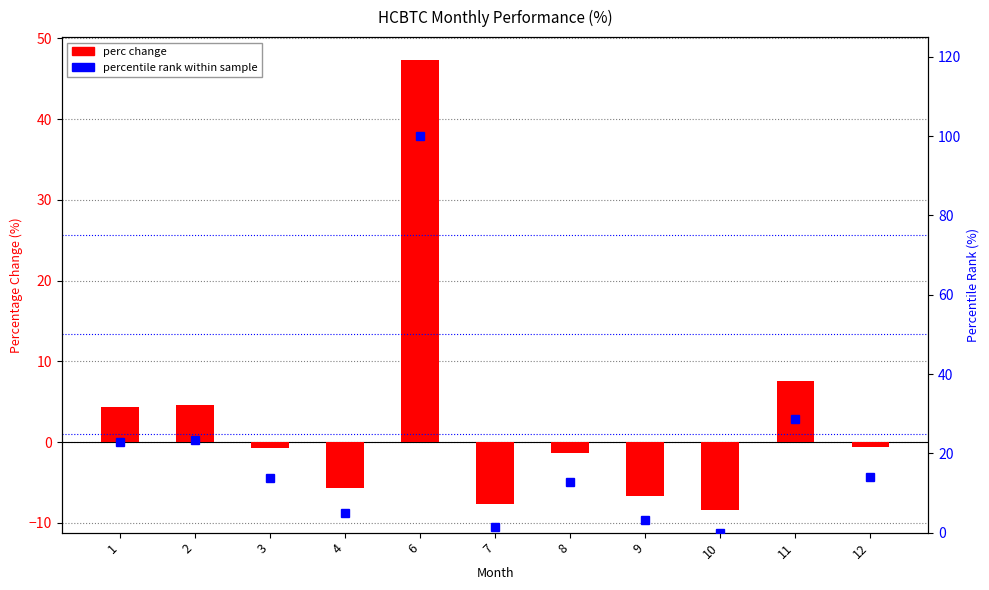

Reading right to left, what are all the values shown in this chart?

perc change: 12=-0.6	11=7.5	10=-8.4	9=-6.7	8=-1.4	7=-7.6	6=47.4	4=-5.7	3=-0.7	2=4.6	1=4.3
percentile rank within sample: 12=14.0	11=28.6	10=0.0	9=3.1	8=12.7	7=1.4	6=100.0	4=5.0	3=13.8	2=23.3	1=22.9